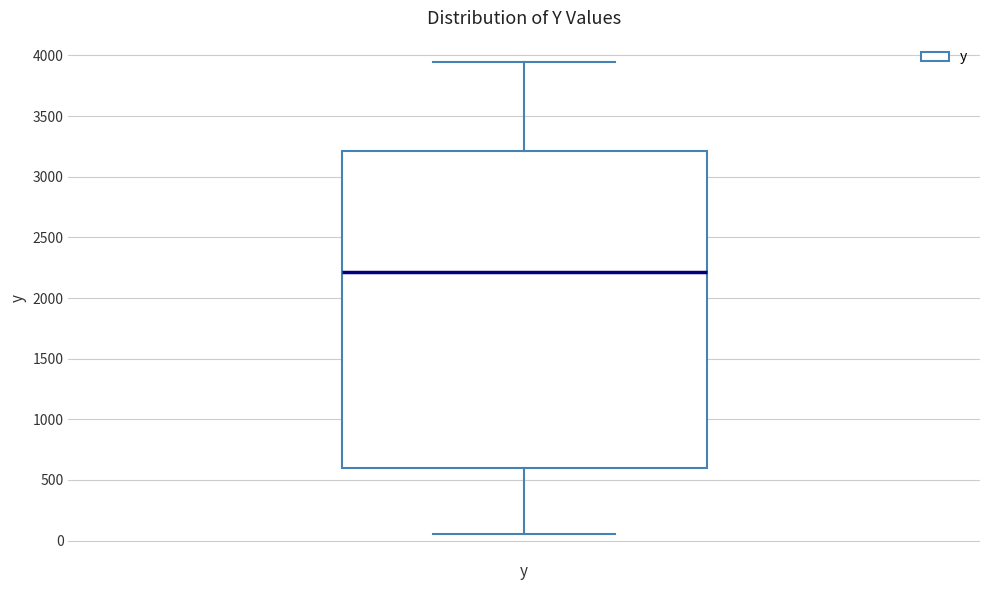

Where is the upper edge of the box for y on the y-axis? The values are not printed on the chart, so give them approximately, as read against the axis.

3200